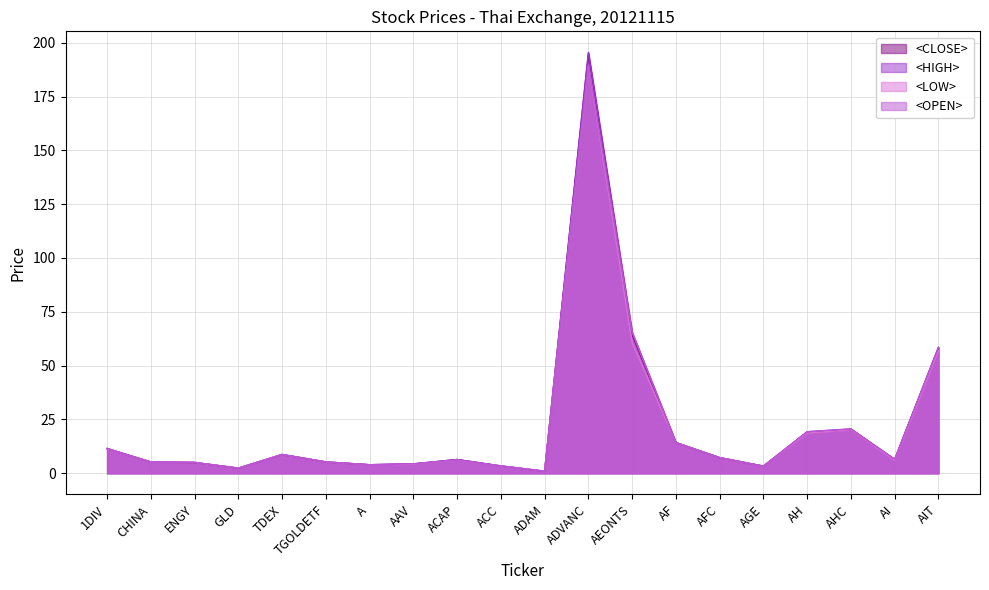

What is the difference between the maximum and second lowest values in the <HIGH> series?

193.1